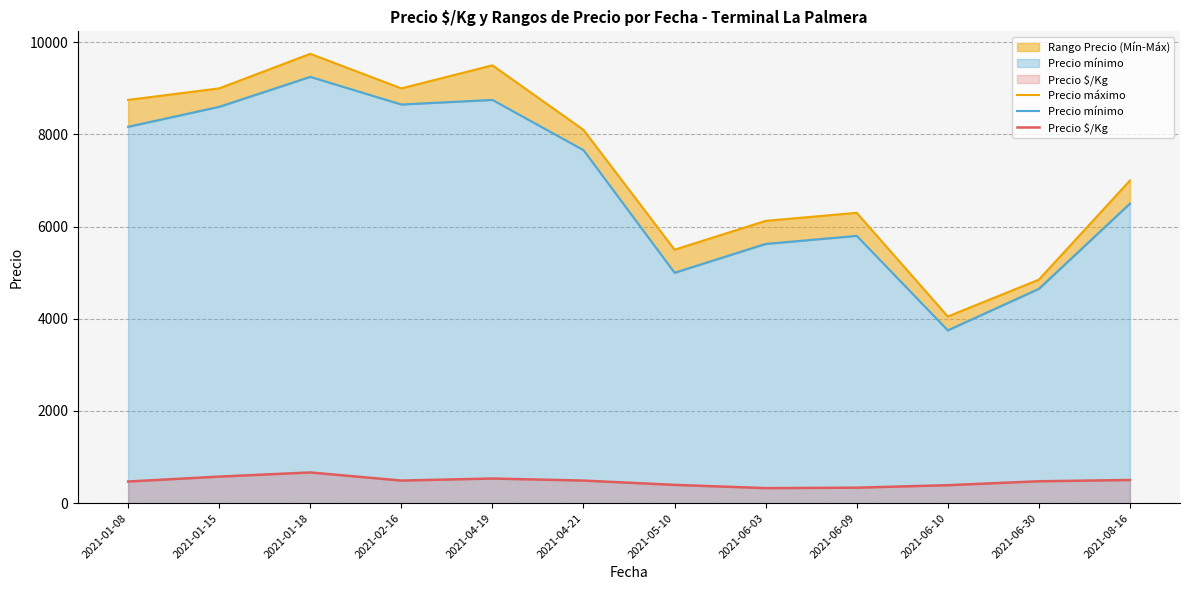

True or false: Precio mínimo and Precio máximo cross at least once.

False